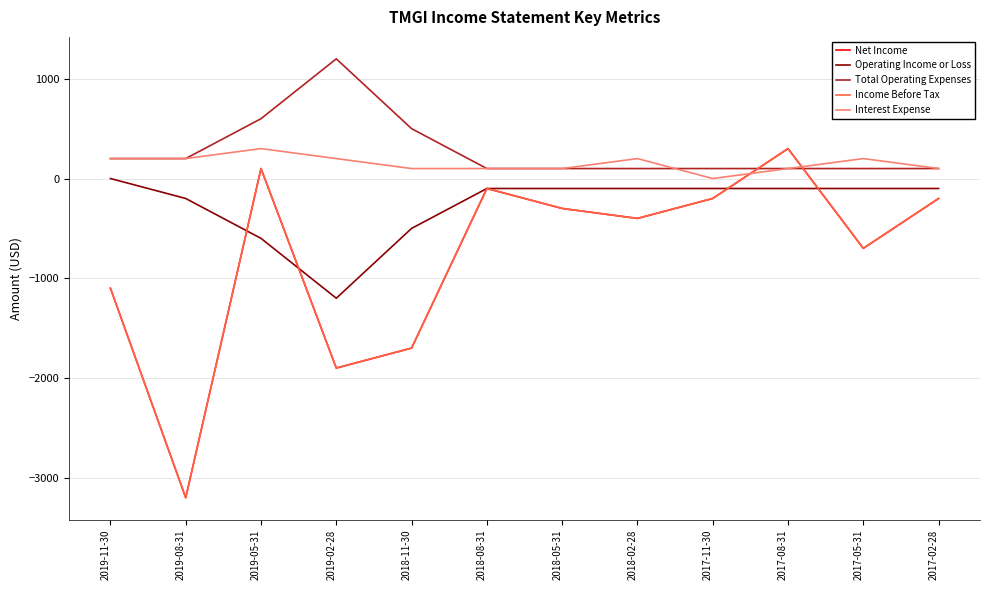

In Total Operating Expenses, how many points are higher than both neighbors (excluding endpoints)?

1